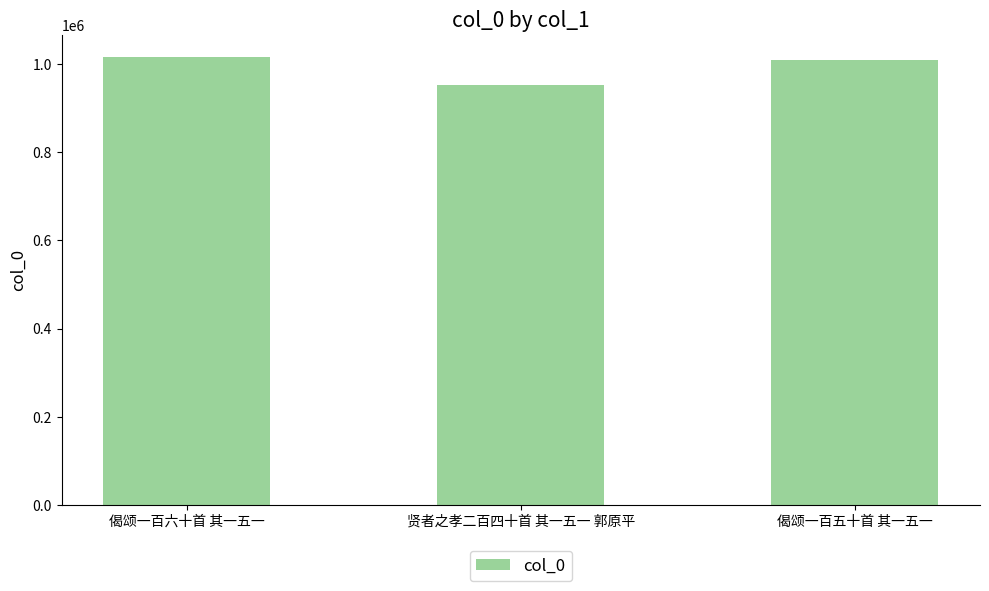

What position from the left is 偈颂一百五十首 其一五一?

3